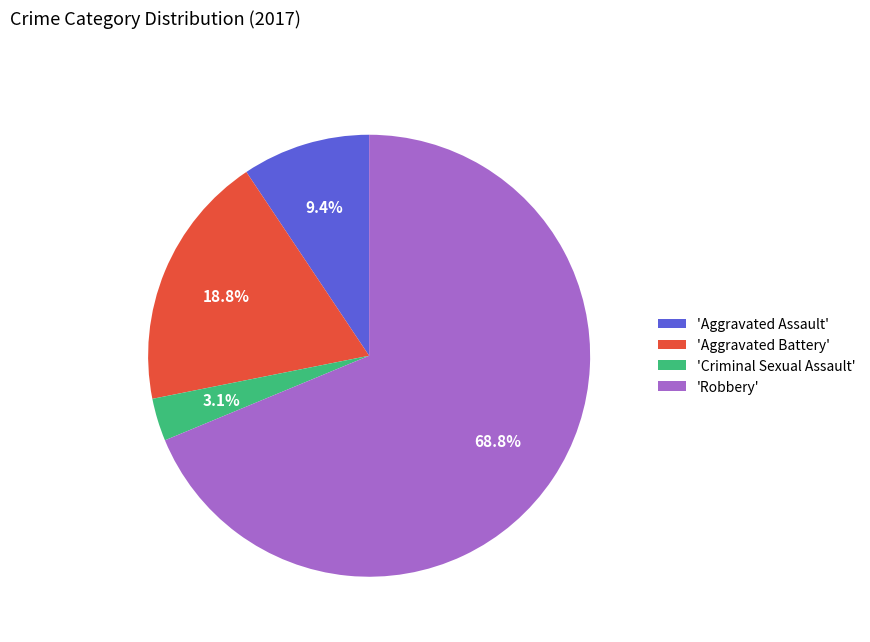

Is 'Aggravated Battery' the majority of the pie?

No